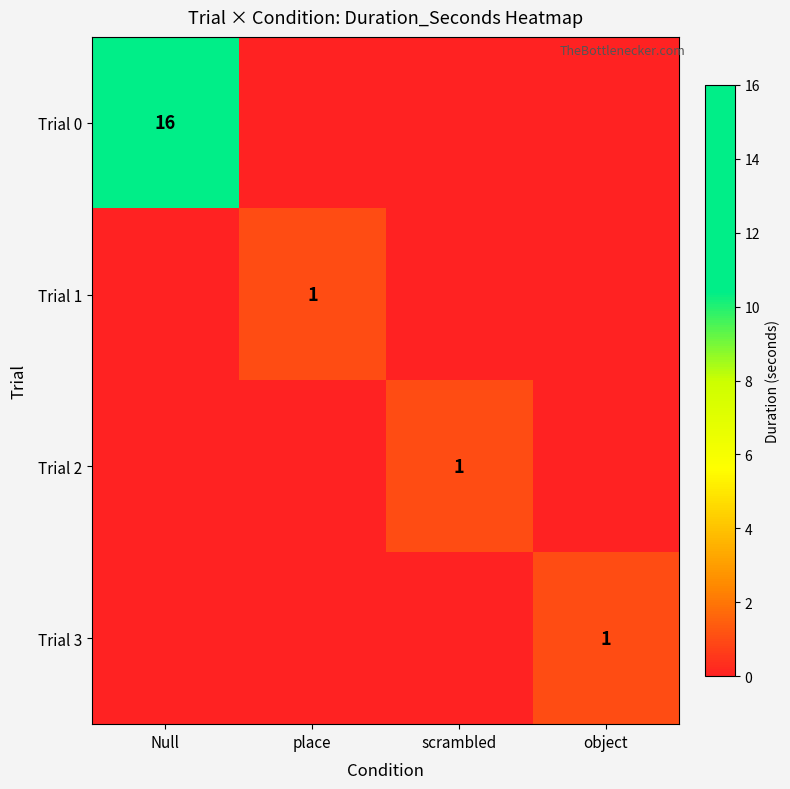

True or false: Trial 1 has a value of 0 at scrambled.

True